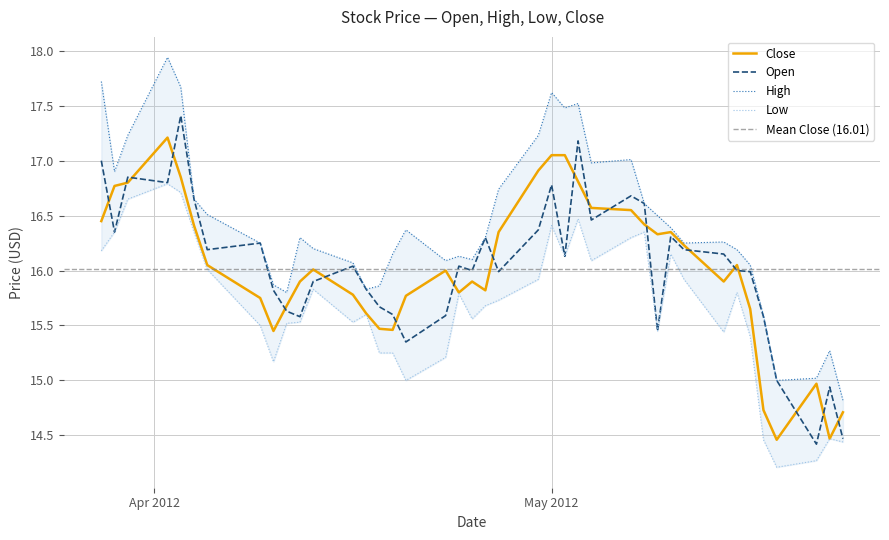

Which has a higher value, 2012-05-09 or 2012-04-27?

2012-04-27